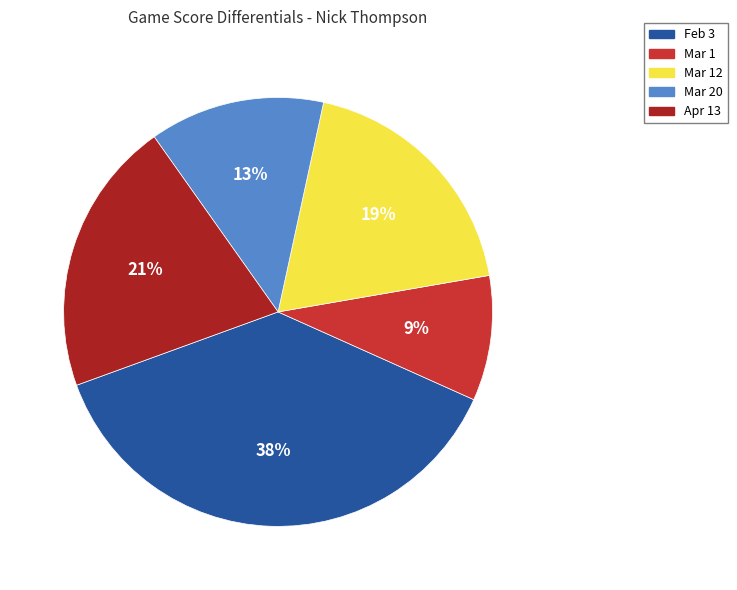

Does Mar 1 represent more than half of the total?

No